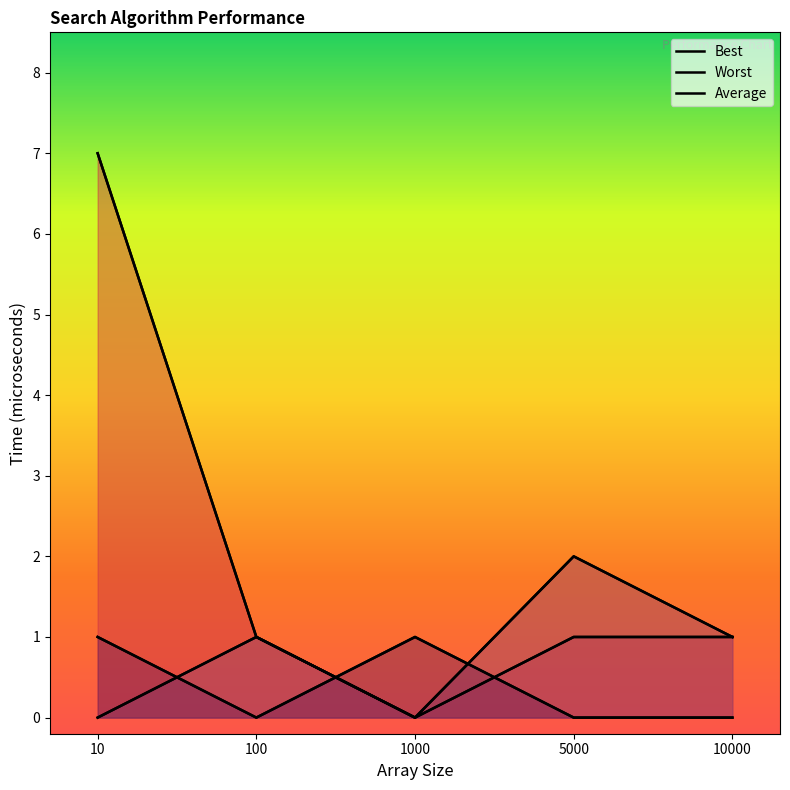

True or false: Average has a value of 0 at 10000.

True